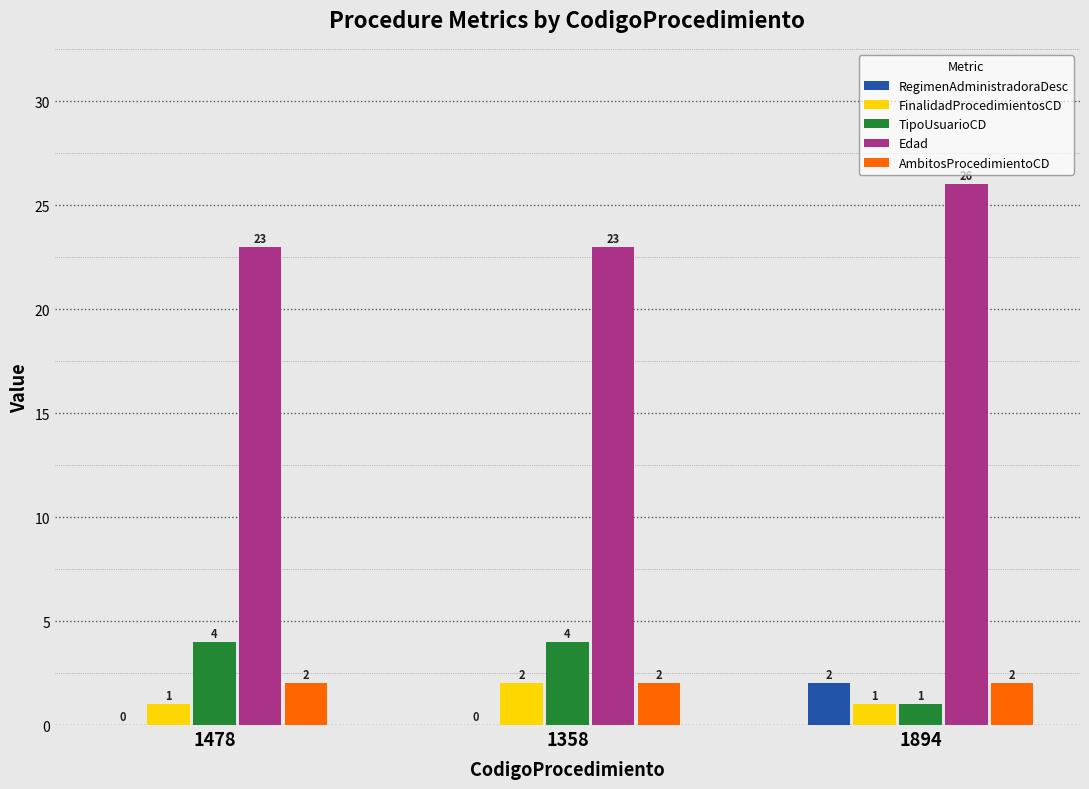

Reading left to right, what are all the values shown in this chart?

RegimenAdministradoraDesc: 1478=0	1358=0	1894=2
FinalidadProcedimientosCD: 1478=1	1358=2	1894=1
TipoUsuarioCD: 1478=4	1358=4	1894=1
Edad: 1478=23	1358=23	1894=26
AmbitosProcedimientoCD: 1478=2	1358=2	1894=2